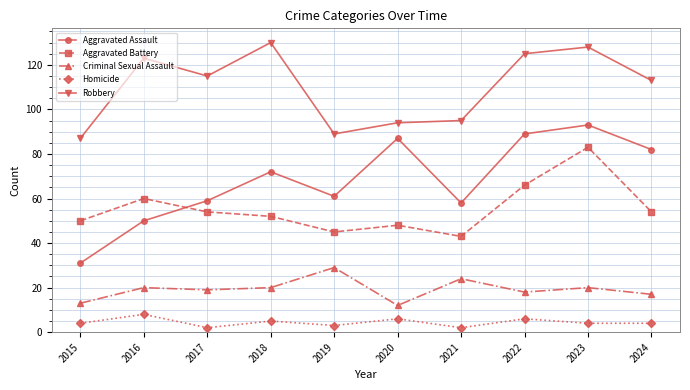

Reading right to left, what are all the values shown in this chart?

Aggravated Assault: 82	93	89	58	87	61	72	59	50	31
Aggravated Battery: 54	83	66	43	48	45	52	54	60	50
Criminal Sexual Assault: 17	20	18	24	12	29	20	19	20	13
Homicide: 4	4	6	2	6	3	5	2	8	4
Robbery: 113	128	125	95	94	89	130	115	123	87